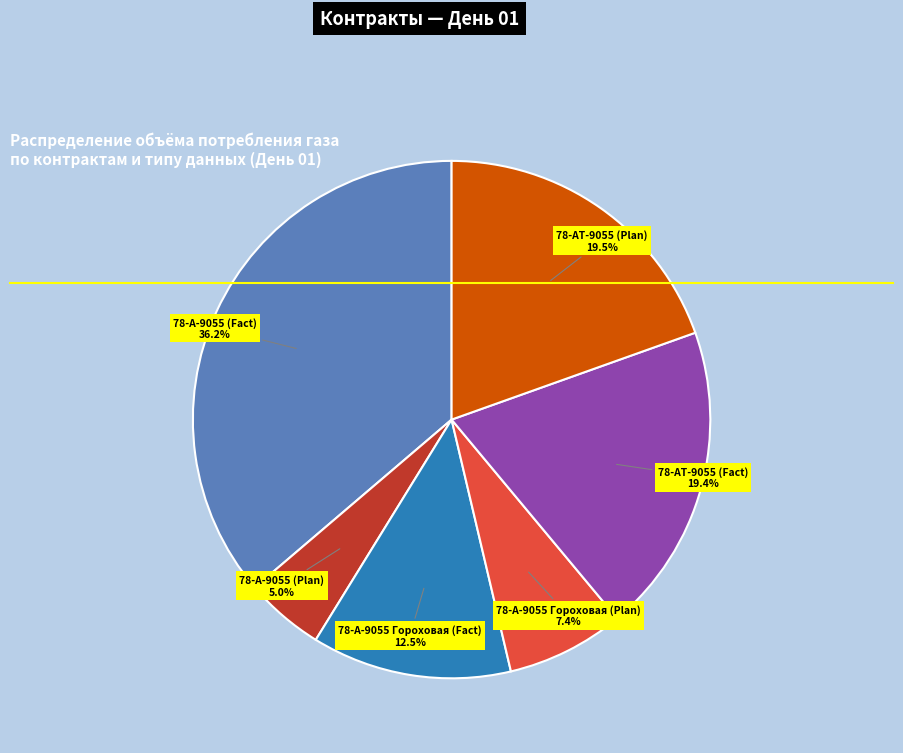

How many segments does this pie chart have?

6